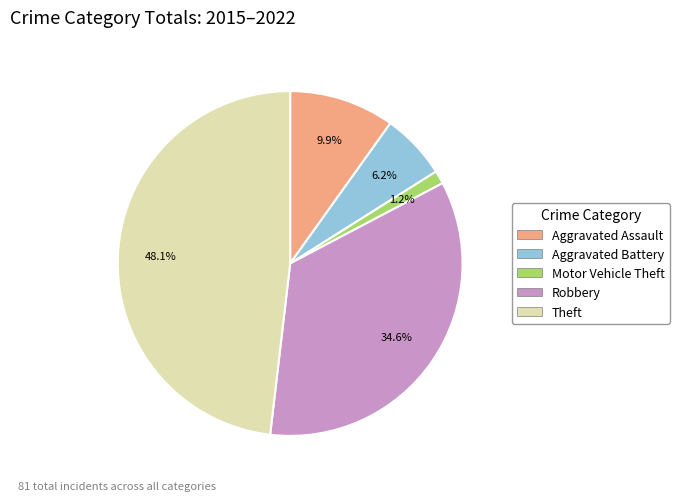

How many slices are in this pie chart?

5